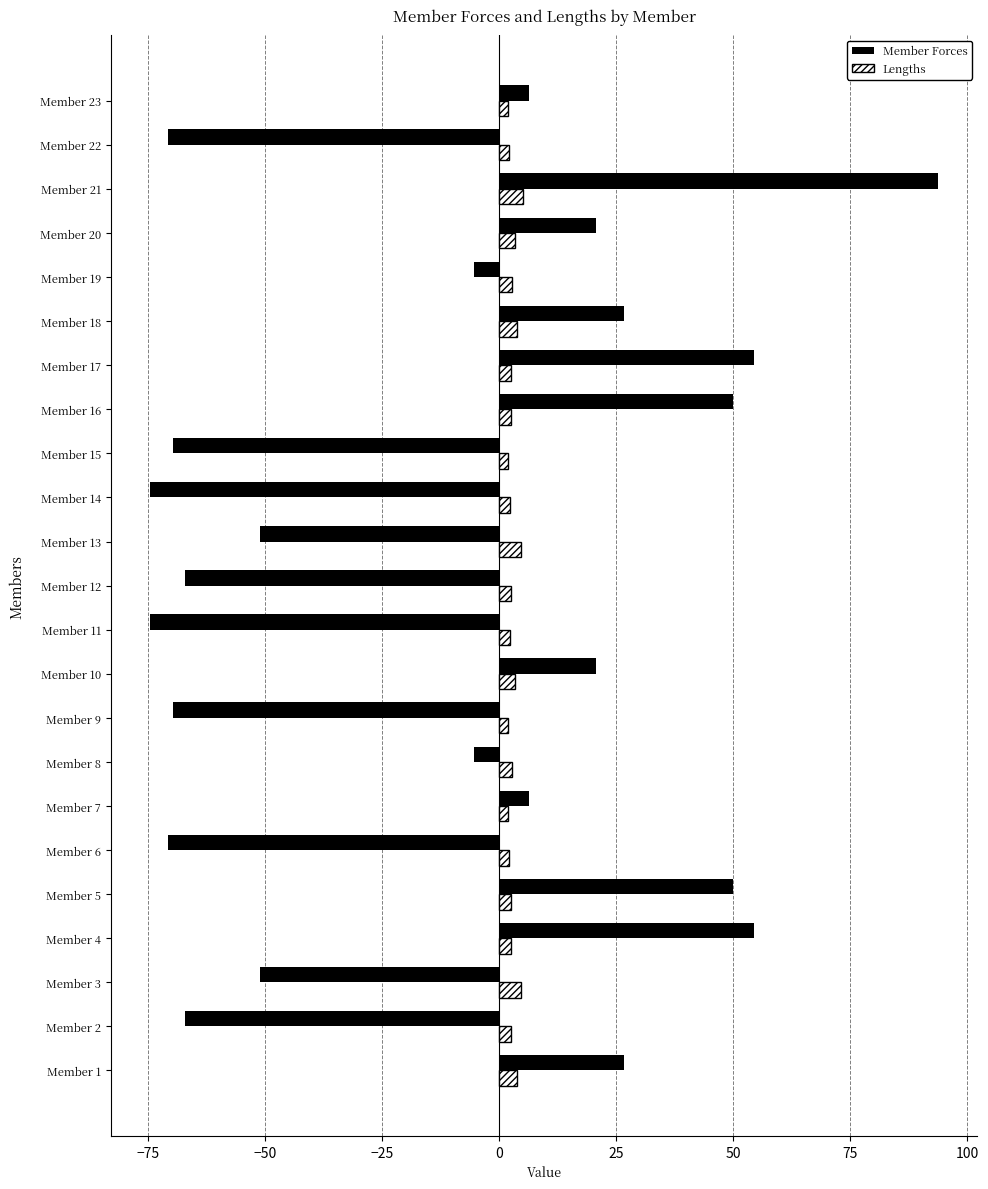

Is the value of Lengths at Member 1 greater than the value of Member Forces at Member 15?

Yes